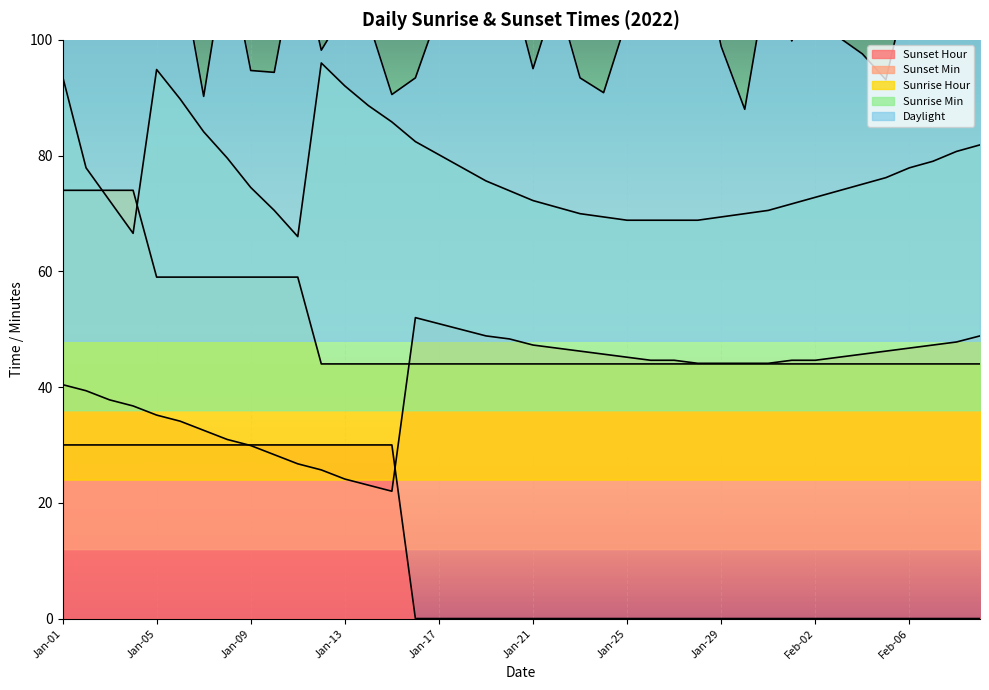

What value does the Sunrise Min series have at Feb-01?

71.7